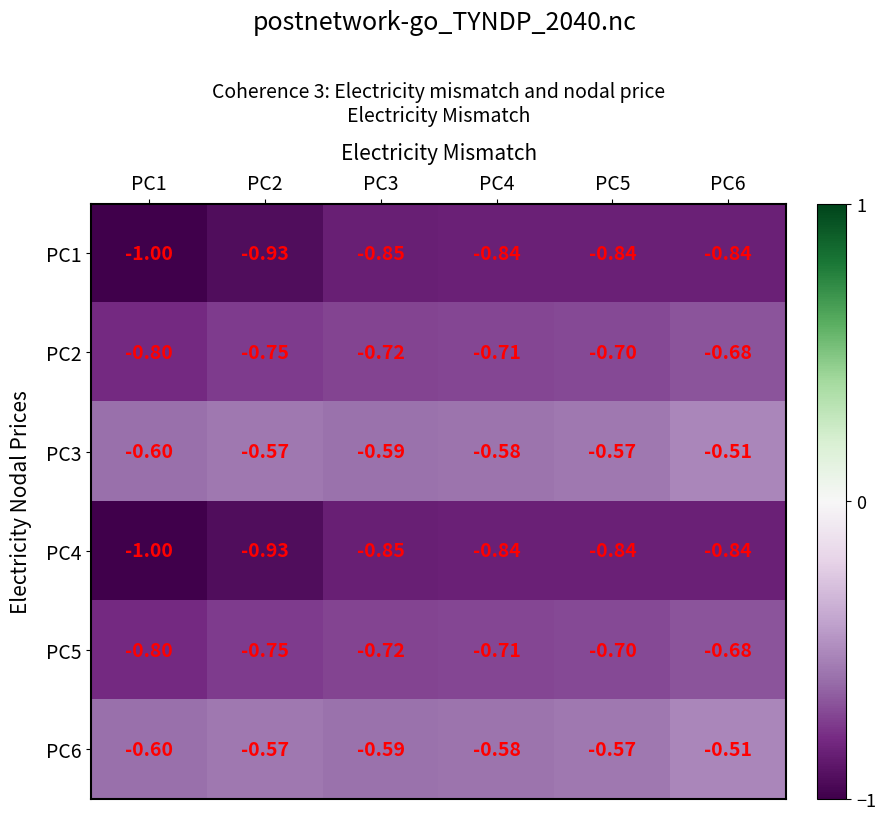

Is the value of PC1 at PC1 greater than the value of PC2 at PC2?

No